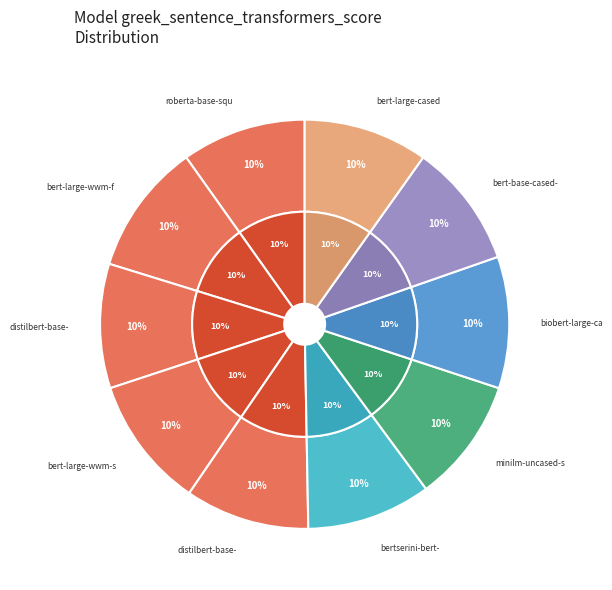

Do bert-large-cased-whole-word-masking-finetuned-squad and rsvp-ai/bertserini-bert-base-squad together represent more than half of the pie?

No